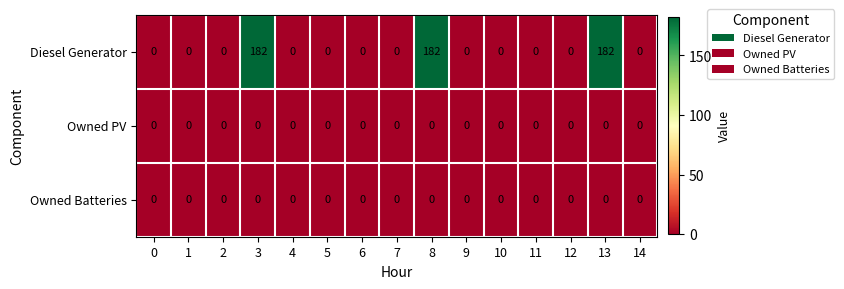

What is the spread (max minus min) of values at 3?

182